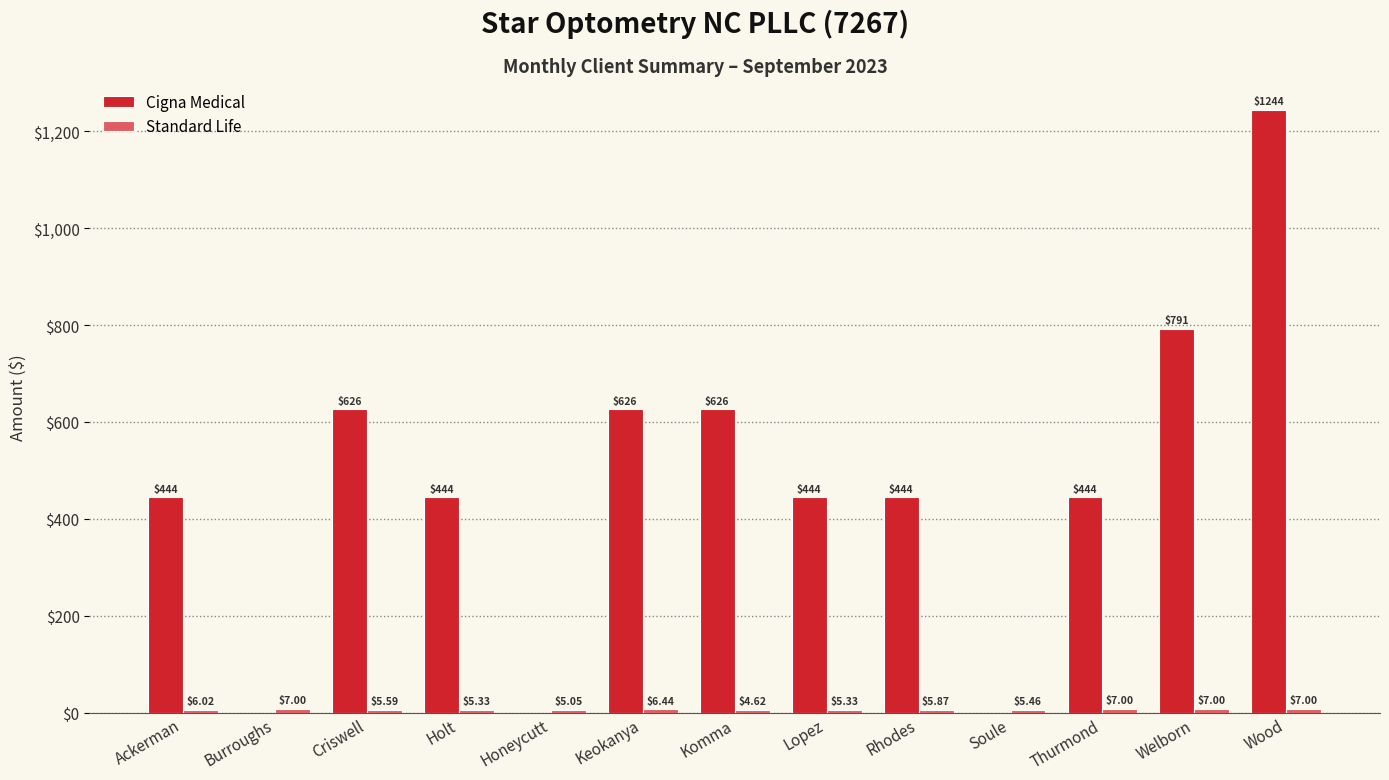

What is the maximum value for Cigna Medical?

1244.0